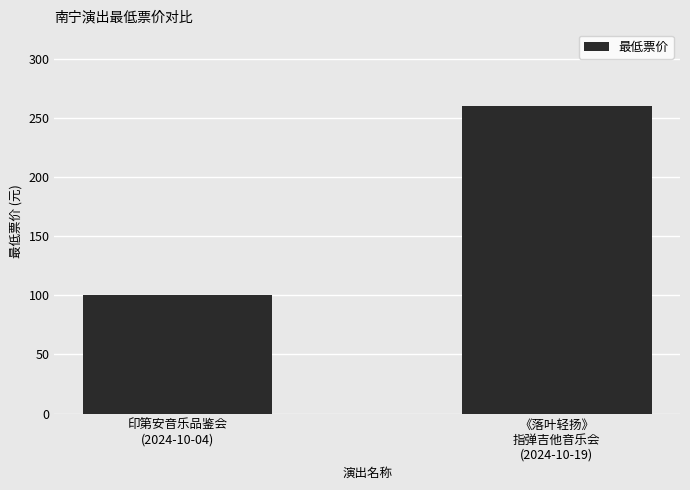

List the labels in order of value, smallest first.

印第安音乐品鉴会
(2024-10-04), 《落叶轻扬》
指弹吉他音乐会
(2024-10-19)